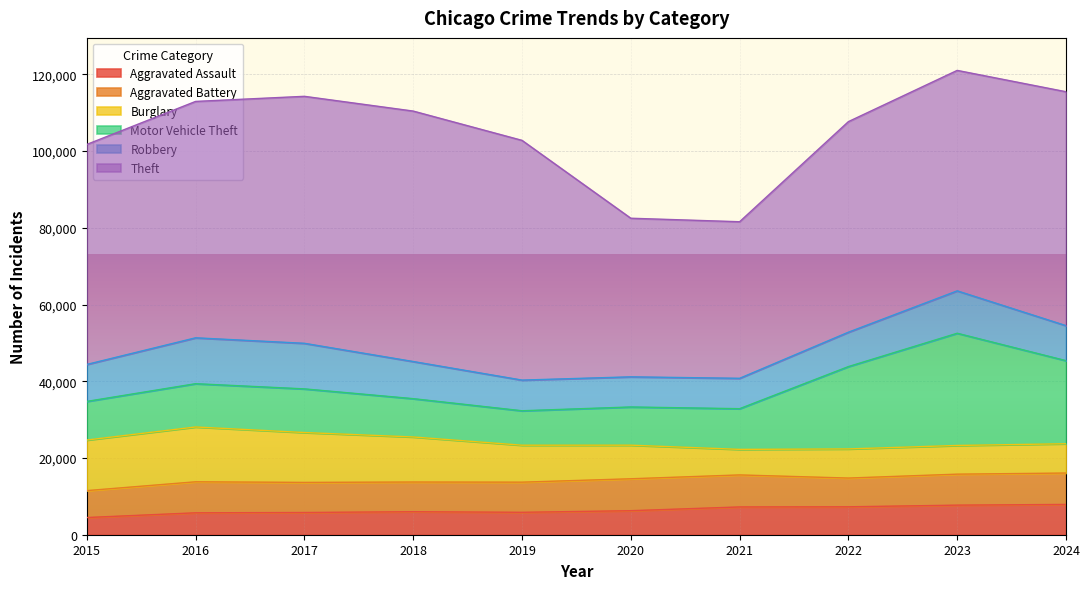

True or false: Burglary and Theft cross at least once.

False